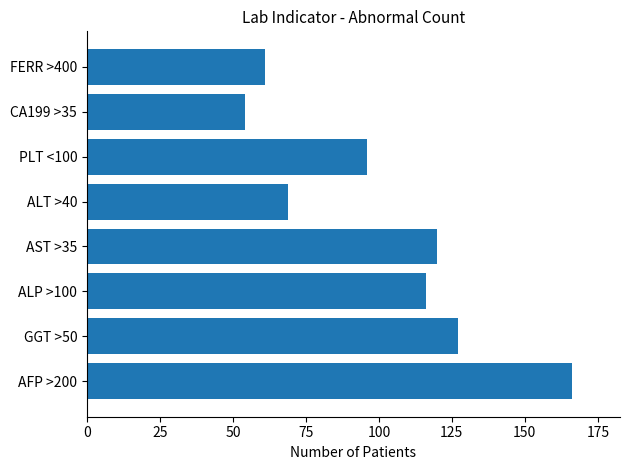

List the labels in order of value, largest first.

AFP >200, GGT >50, AST >35, ALP >100, PLT <100, ALT >40, FERR >400, CA199 >35